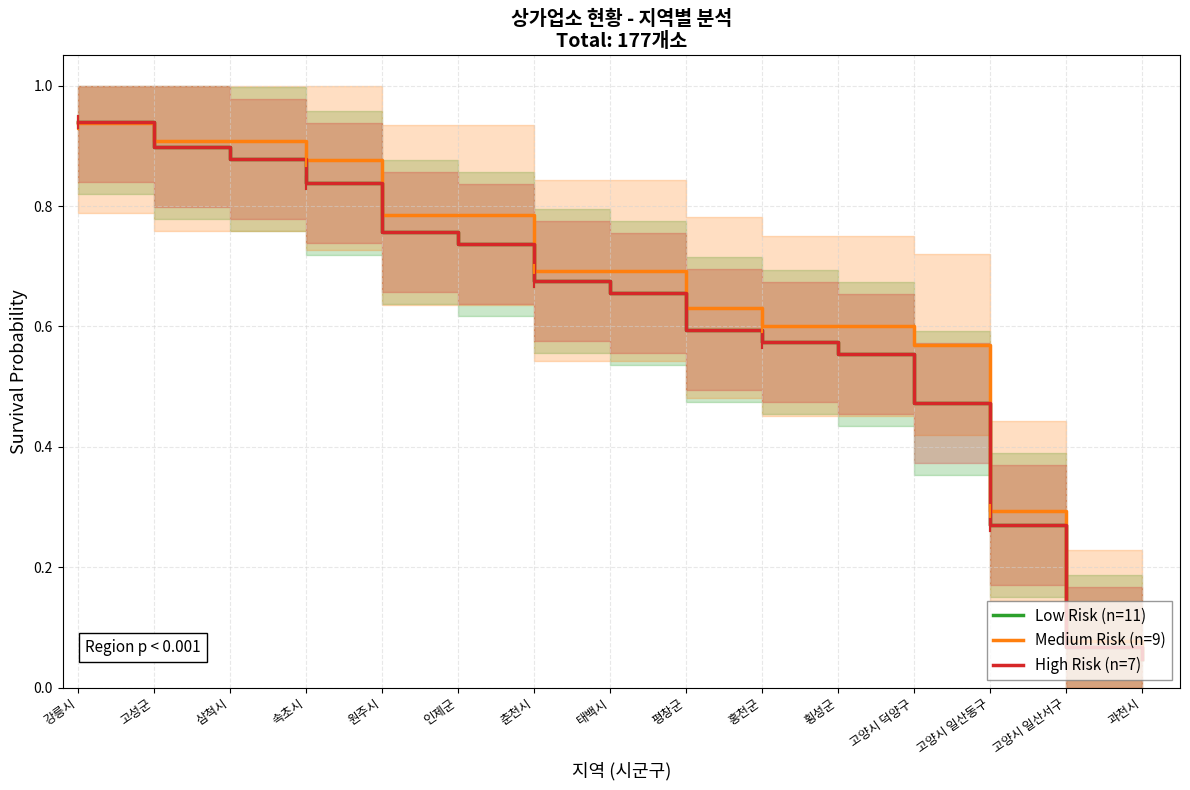

Reading left to right, what are all the values shown in this chart?

Low Risk (n=11): 0.9	0.9	0.9	0.8	0.8	0.7	0.7	0.7	0.6	0.6	0.6	0.5	0.3	0.1	0.0
Medium Risk (n=9): 0.9	0.9	0.9	0.9	0.8	0.8	0.7	0.7	0.6	0.6	0.6	0.6	0.3	0.1	0.0
High Risk (n=7): 0.9	0.9	0.9	0.8	0.8	0.7	0.7	0.7	0.6	0.6	0.6	0.5	0.3	0.1	0.0